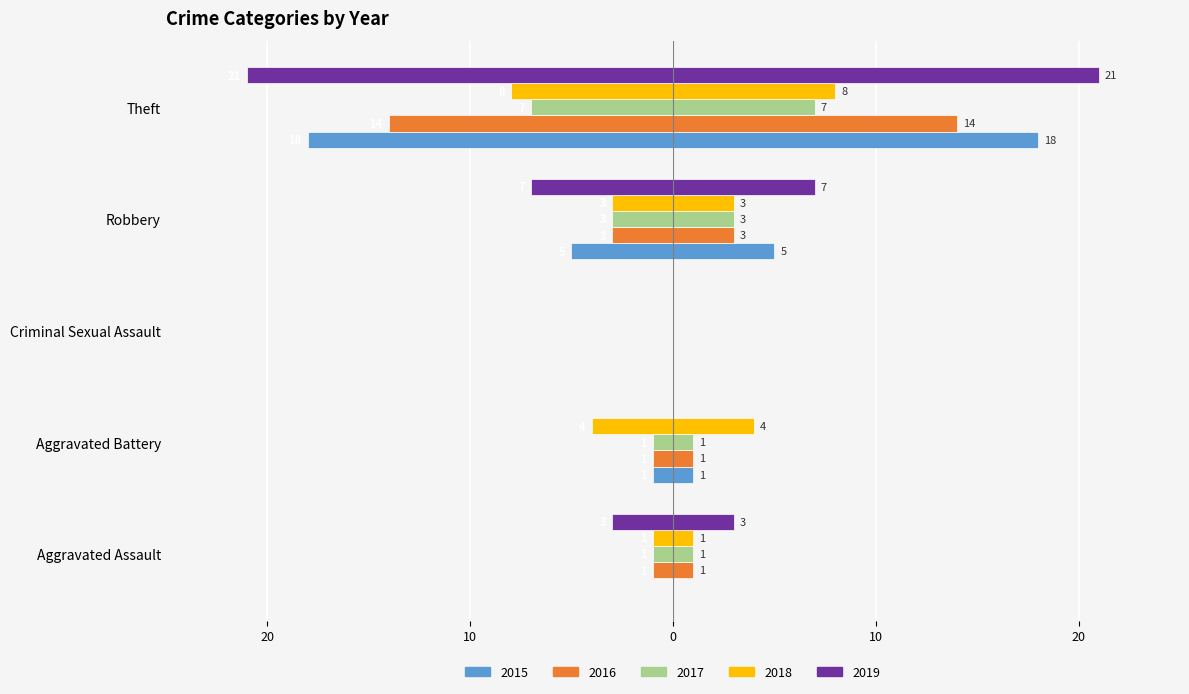

Count the number of categories in the chart.

5